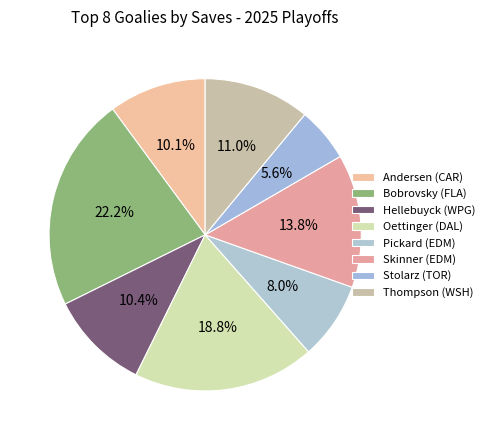

True or false: Bobrovsky (FLA) accounts for 35% of the total.

False